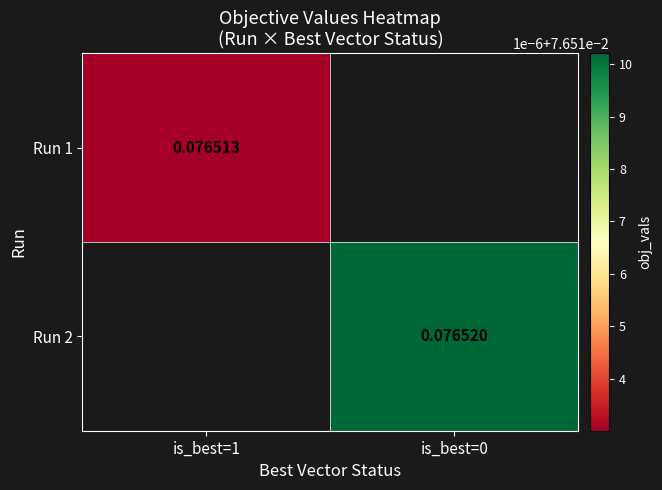

Is the value of Run 2 at is_best=0 greater than the value of Run 1 at is_best=1?

Yes